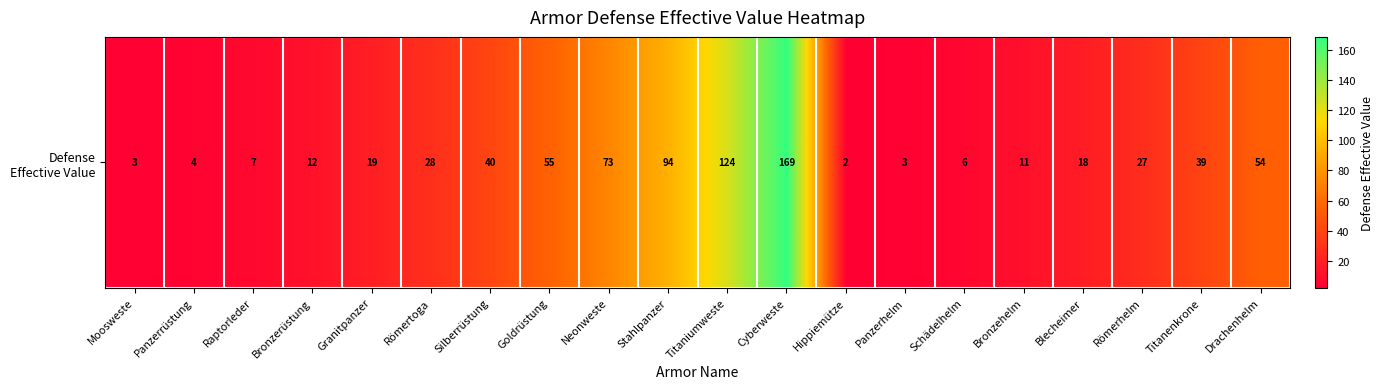

At which category does the chart reach its peak across all series?

Cyberweste